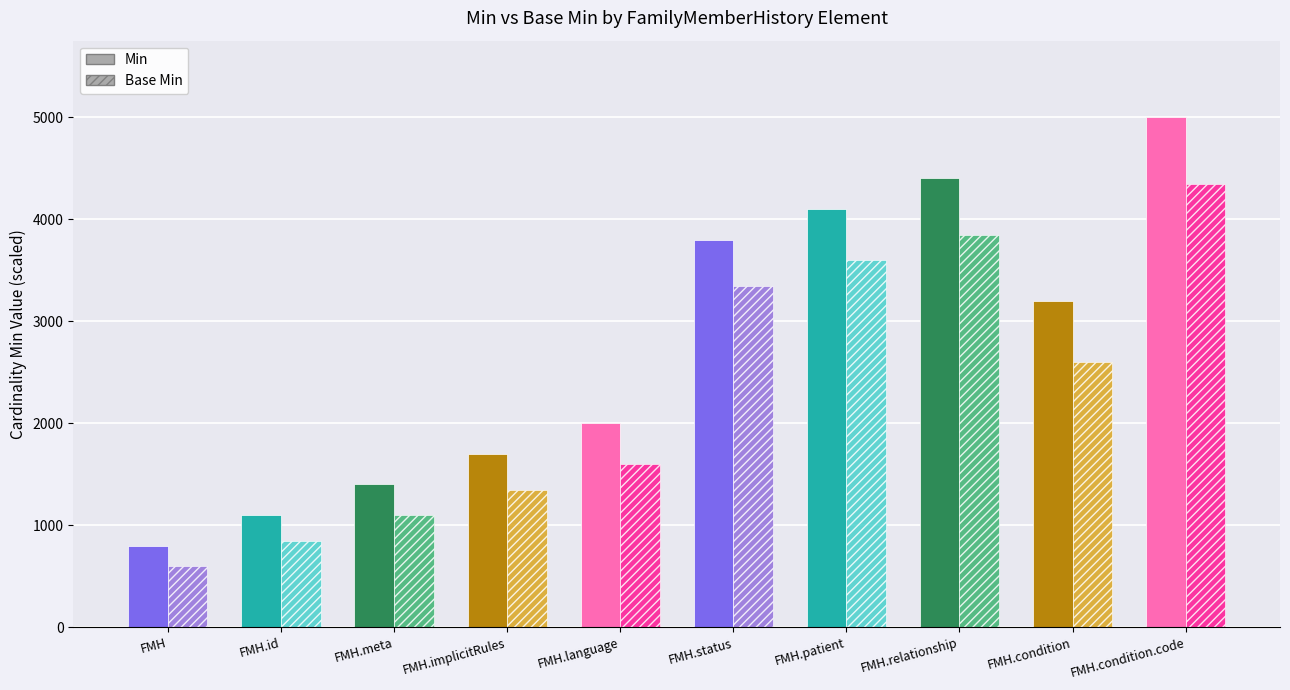

Count the number of categories in the chart.

10